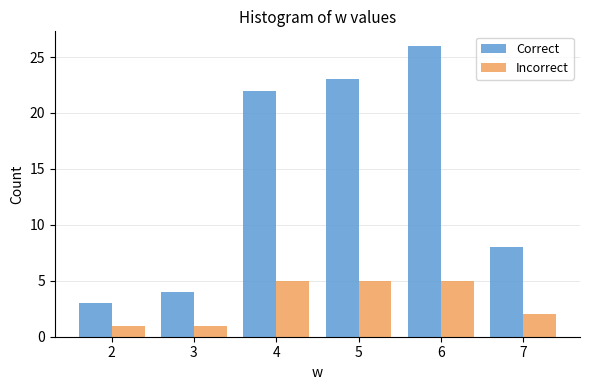

Reading left to right, what are all the values shown in this chart?

Correct: 3	4	22	23	26	8
Incorrect: 1	1	5	5	5	2